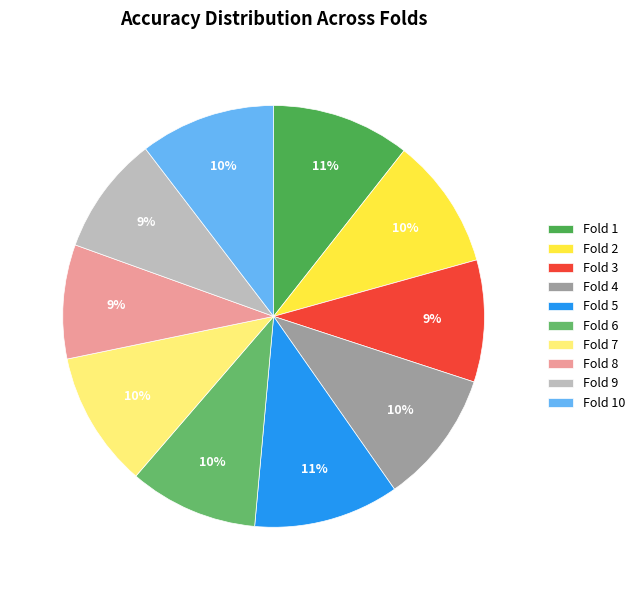

Does any single category account for the majority?

No